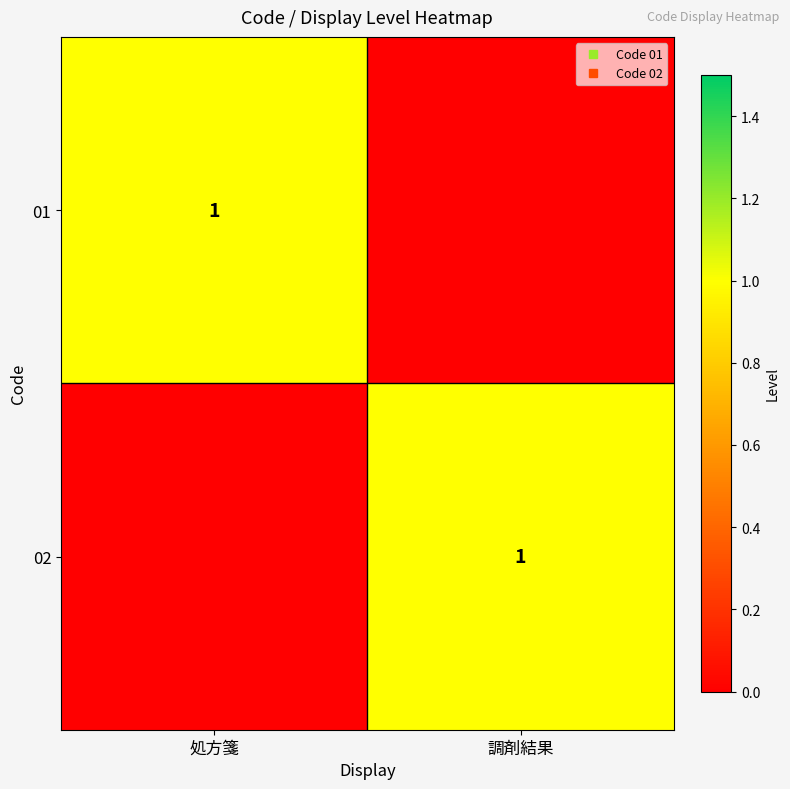

True or false: 01 has a value of 0 at 調剤結果.

True